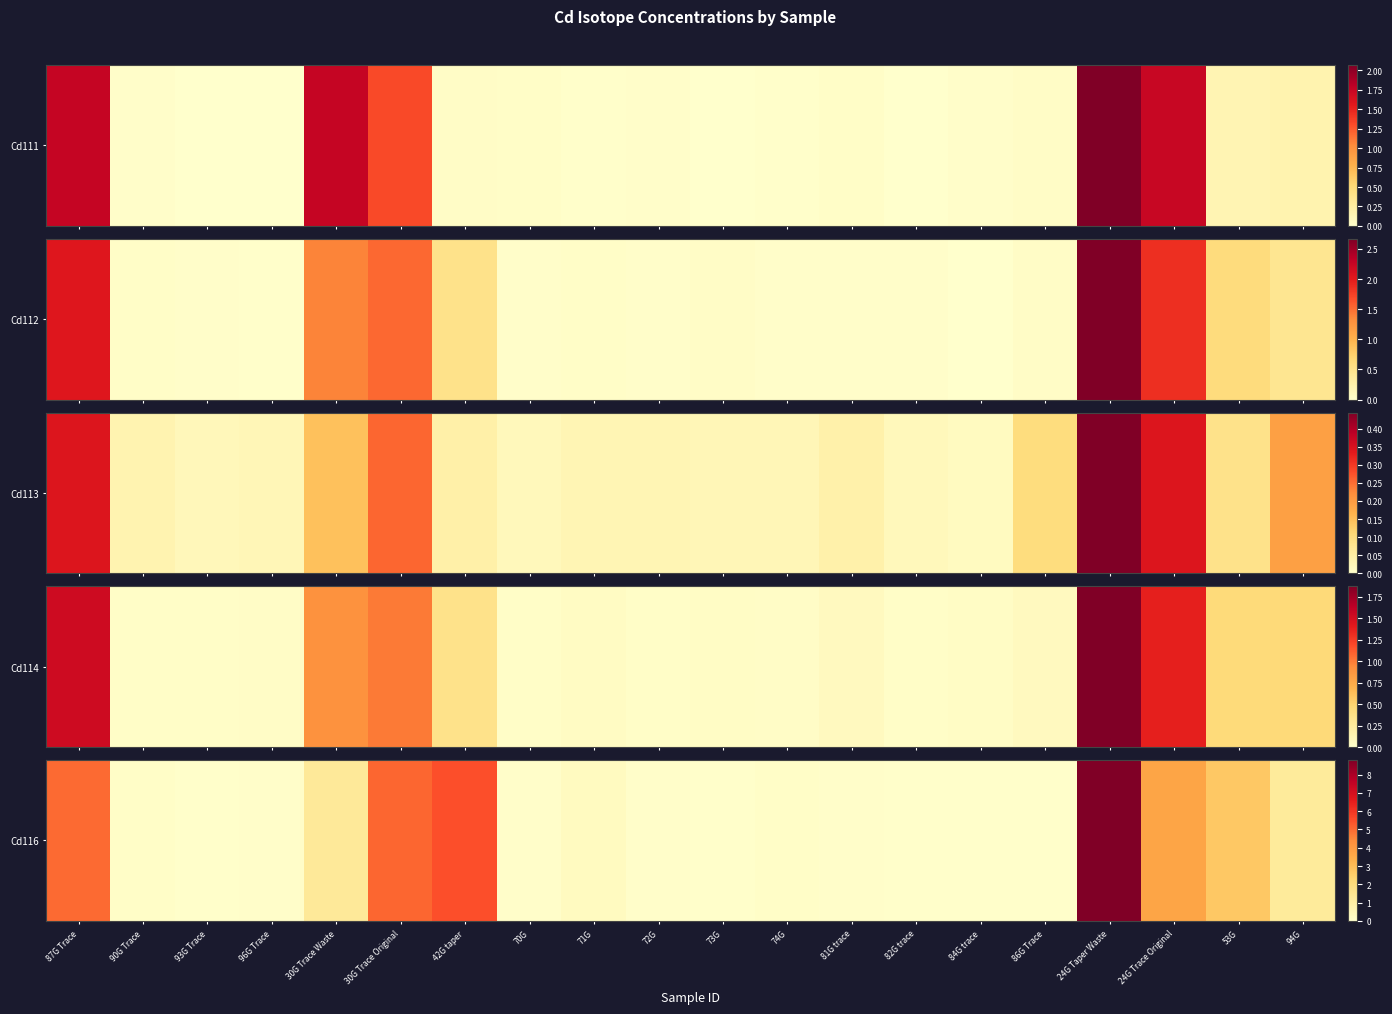

What is the change in value from 30G Trace Waste to 53G?

+1.4